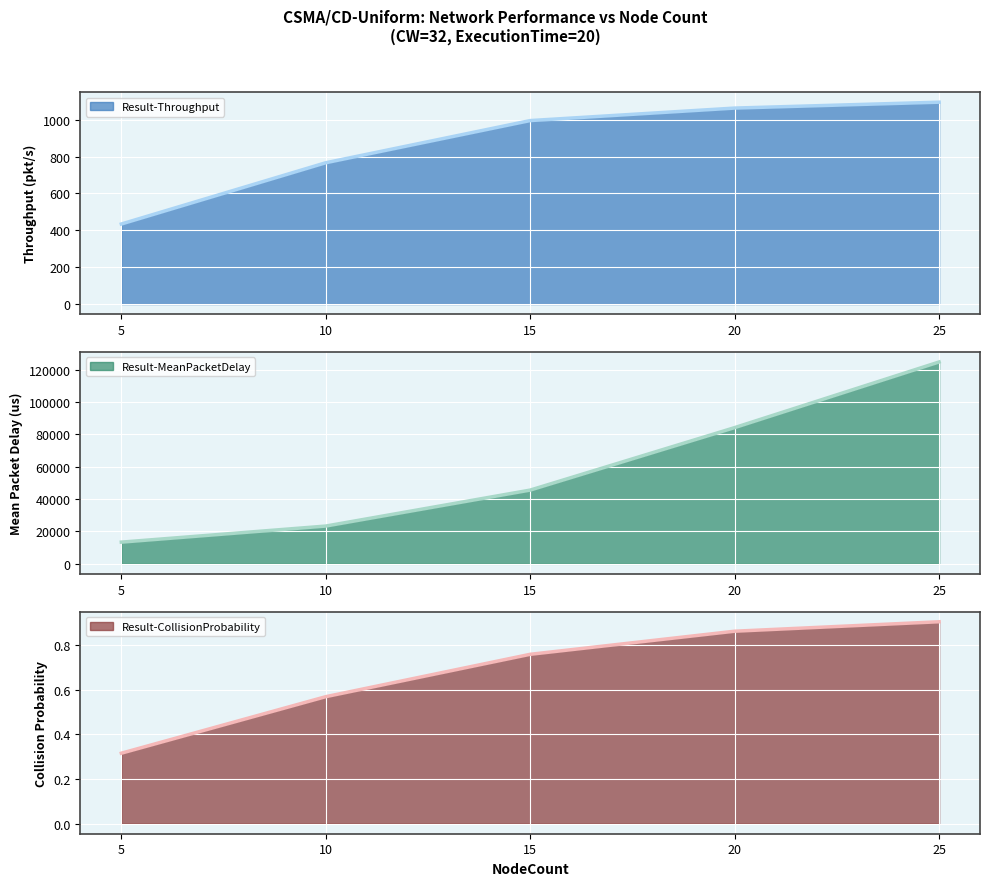

Is it true that Result-CollisionProbability equals 0.2 at 15?

False